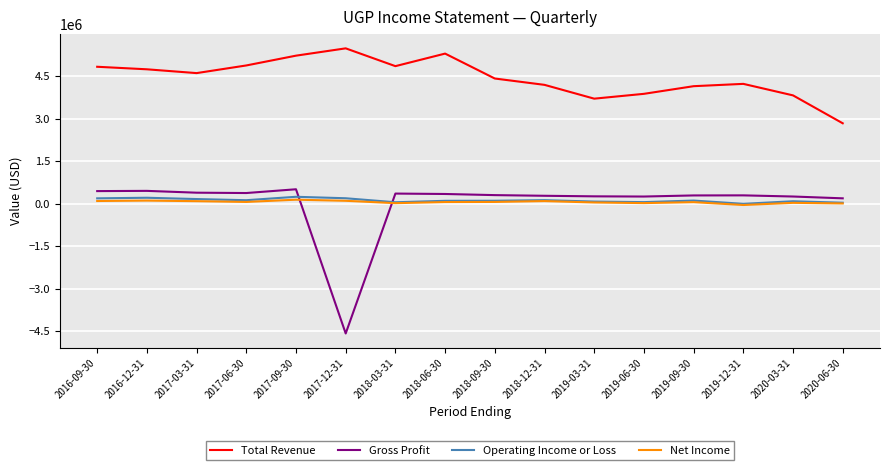

Where is Gross Profit nearest to the value -2034100?

2020-06-30